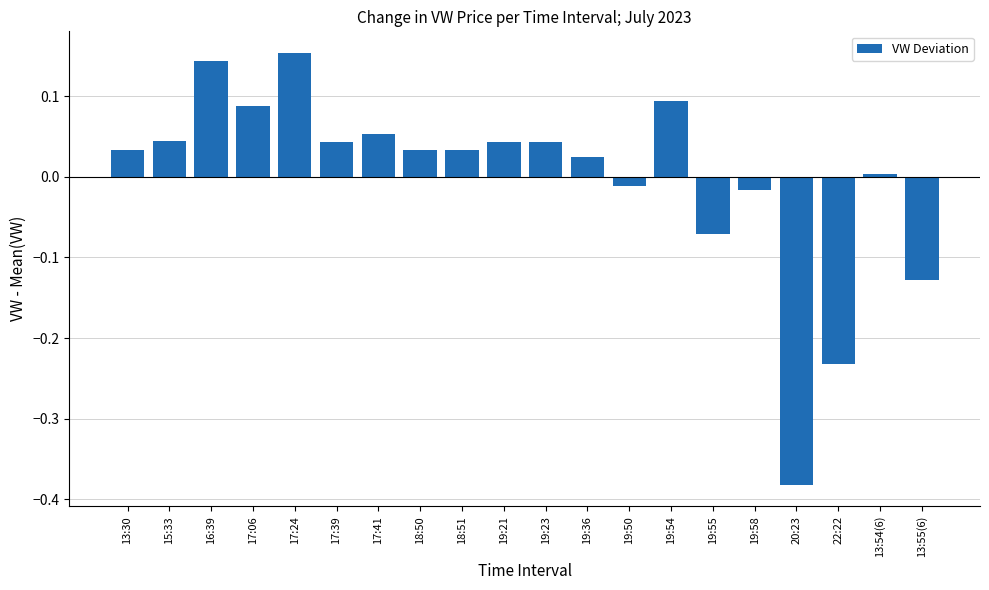

At which category does the chart reach its peak across all series?

17:24